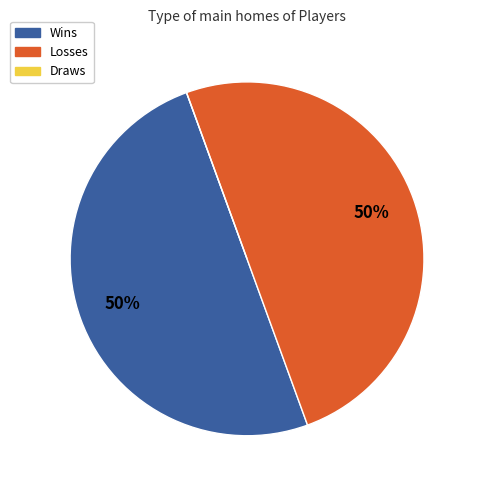

To the nearest percent, what is the difference between the largest and smallest slice percentages?

50%